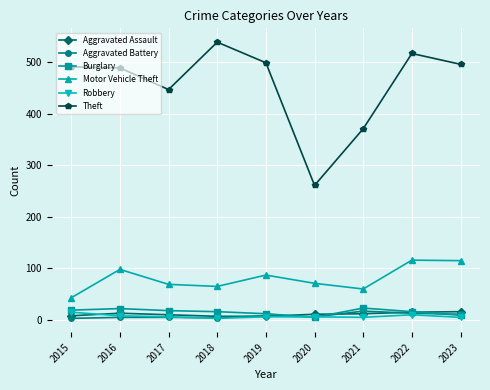

At which category does Theft reach its first local valley?

2017